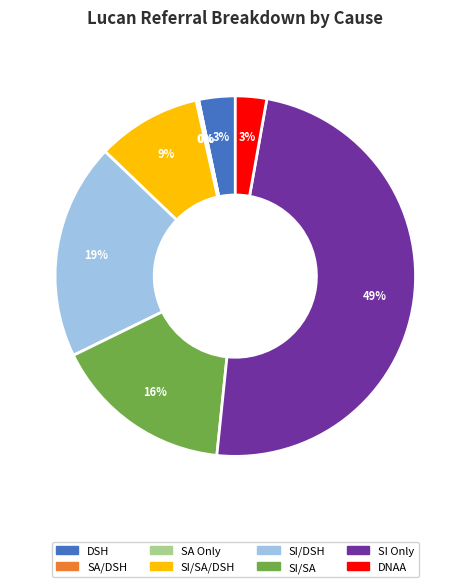

To the nearest percent, what is the average slice percentage?

12%